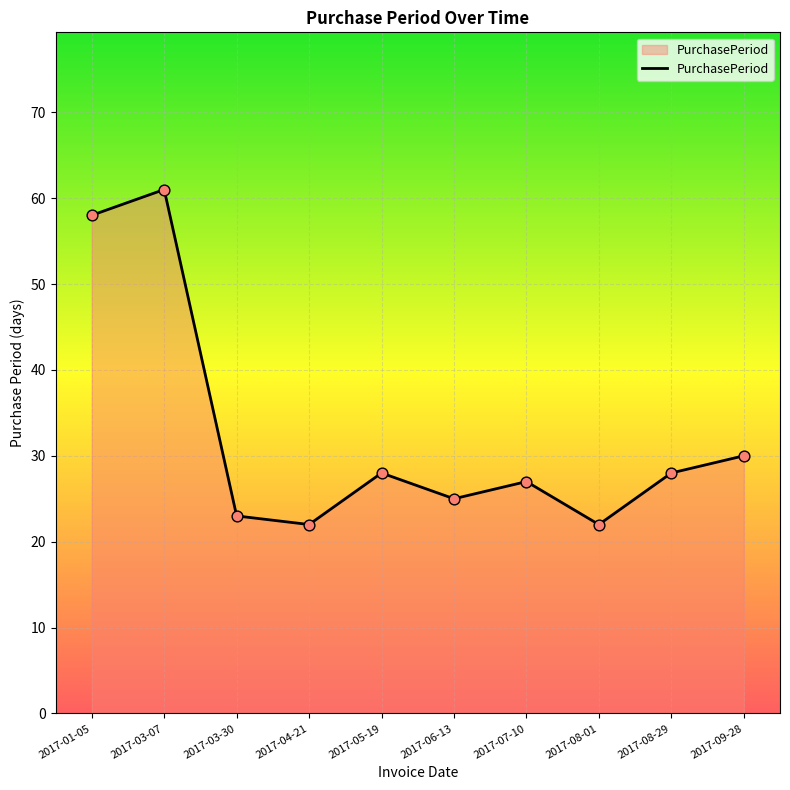

Approximately how many times larger is the value at 2017-01-05 compared to 2017-05-19?

2.1